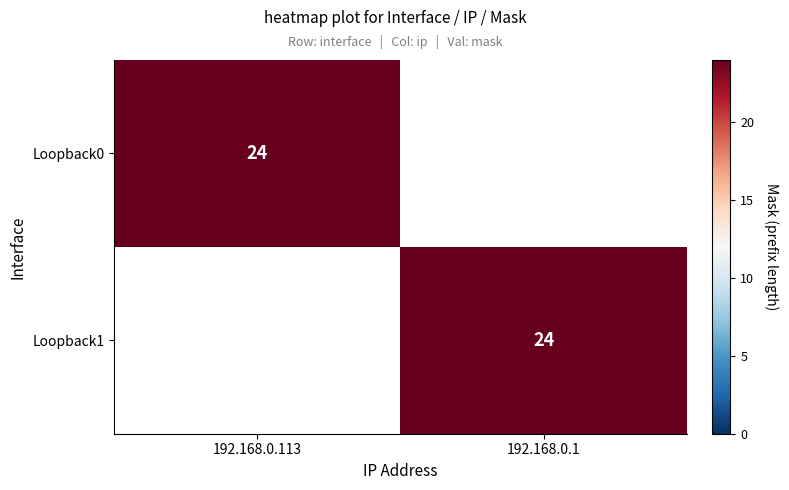

The Loopback1 series shows 24 at 192.168.0.1. True or false?

True